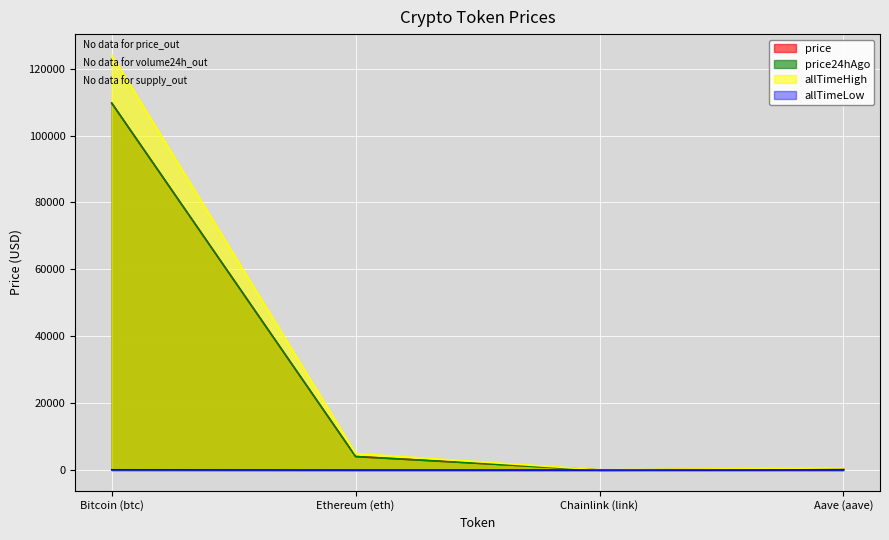

Which category has the highest value in the price series?

Bitcoin (btc)